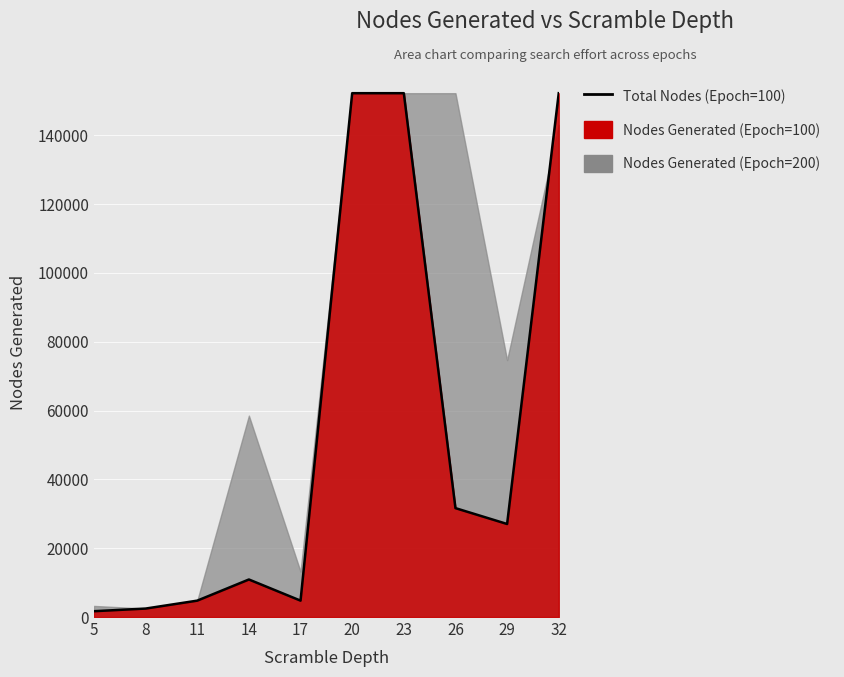

What is the minimum value shown in the chart?

1693